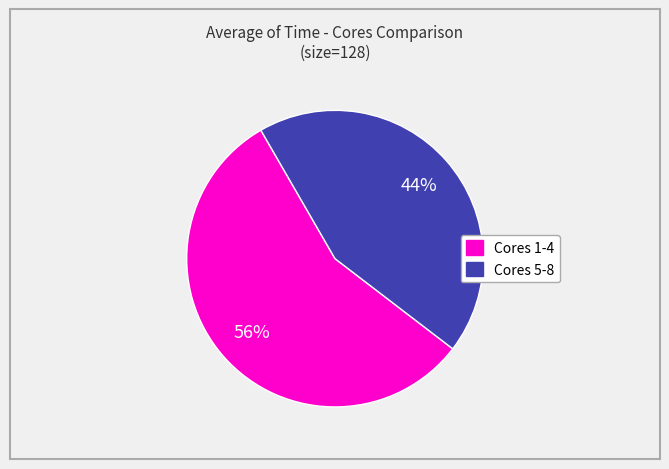

Does any single category account for the majority?

Yes